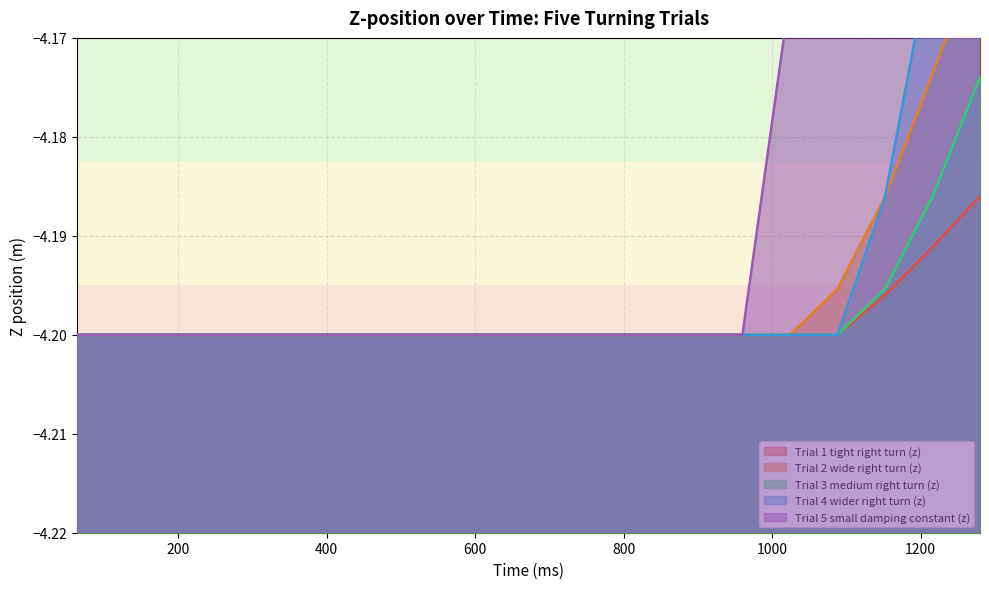

Where is Trial 5 small damping constant (z) nearest to the value -4?

1280